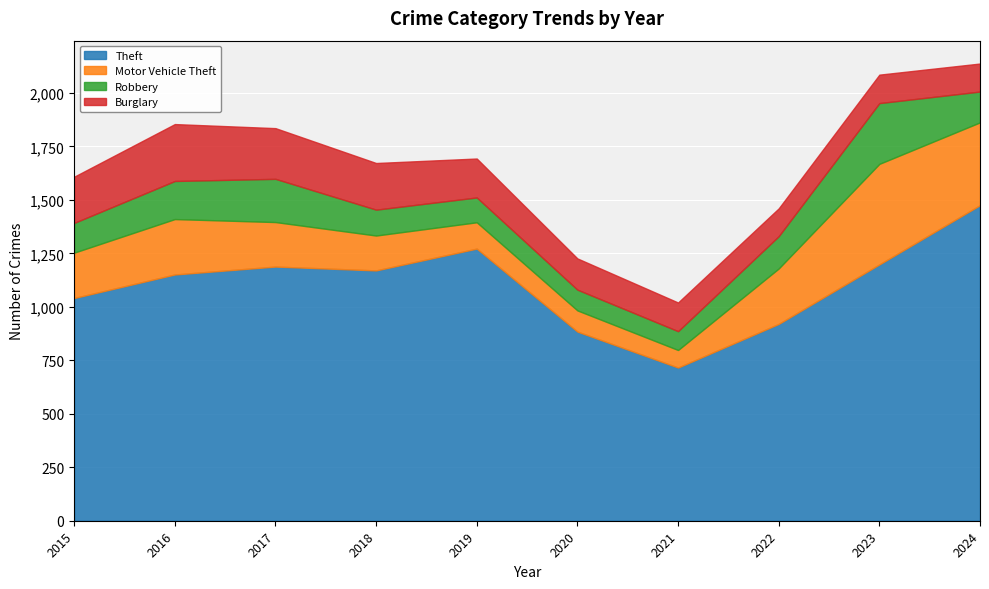

The value of Theft at 2024 is 1475. True or false?

True